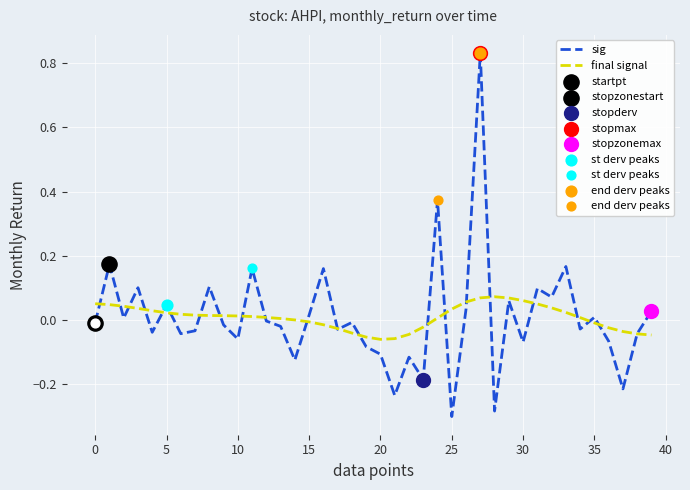

Which series has the largest range (max minus min)?

sig